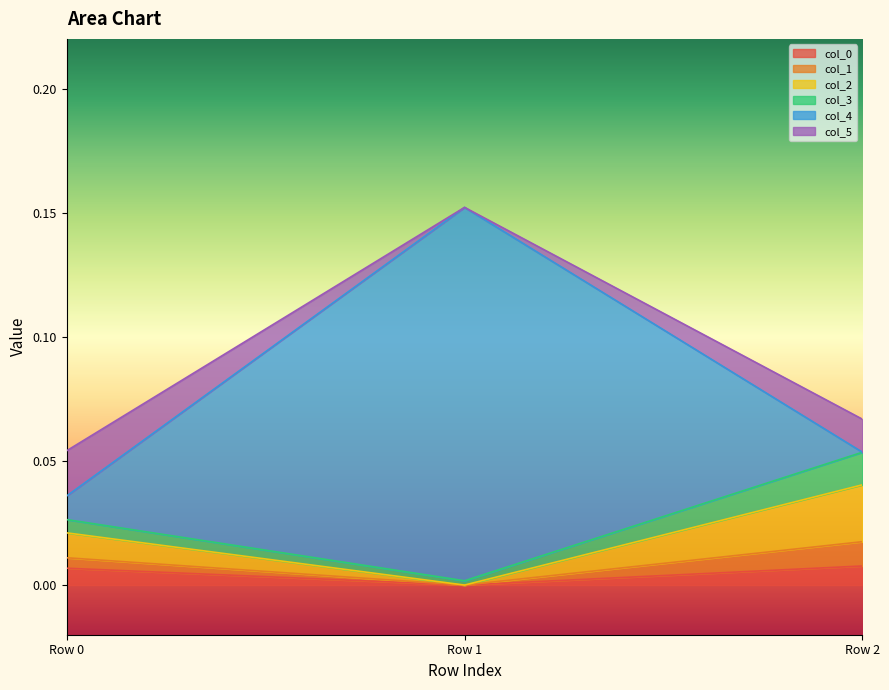

What is the average value of the col_4 series?

0.1